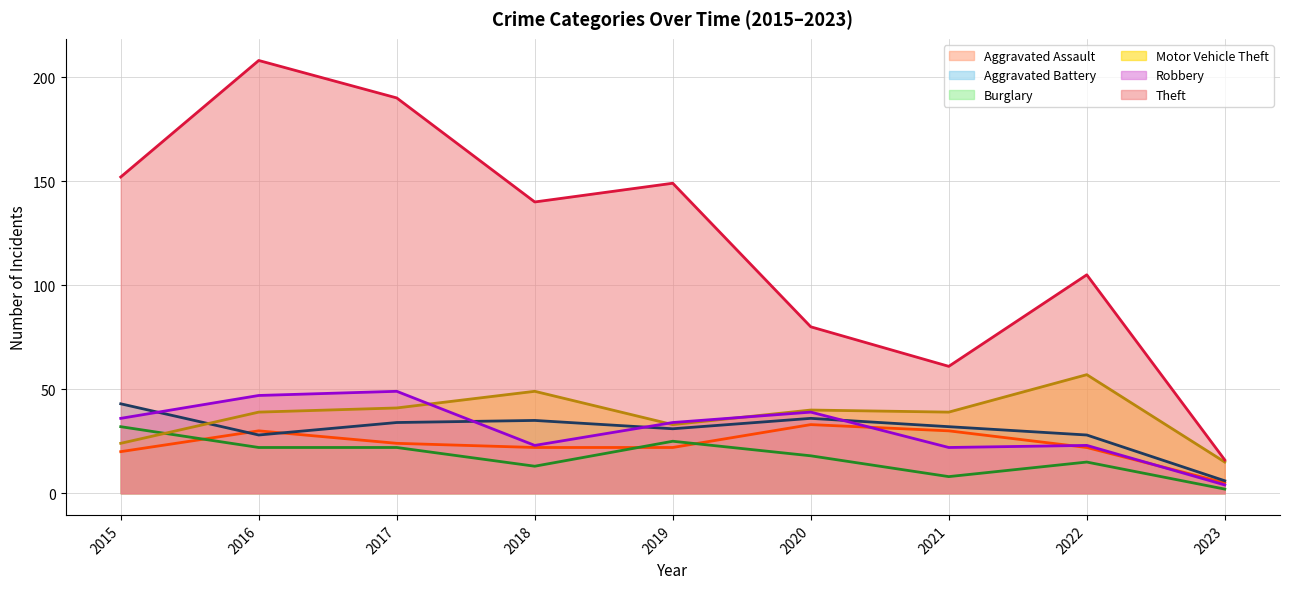

What is the sum of all Aggravated Battery (trend) values?

273